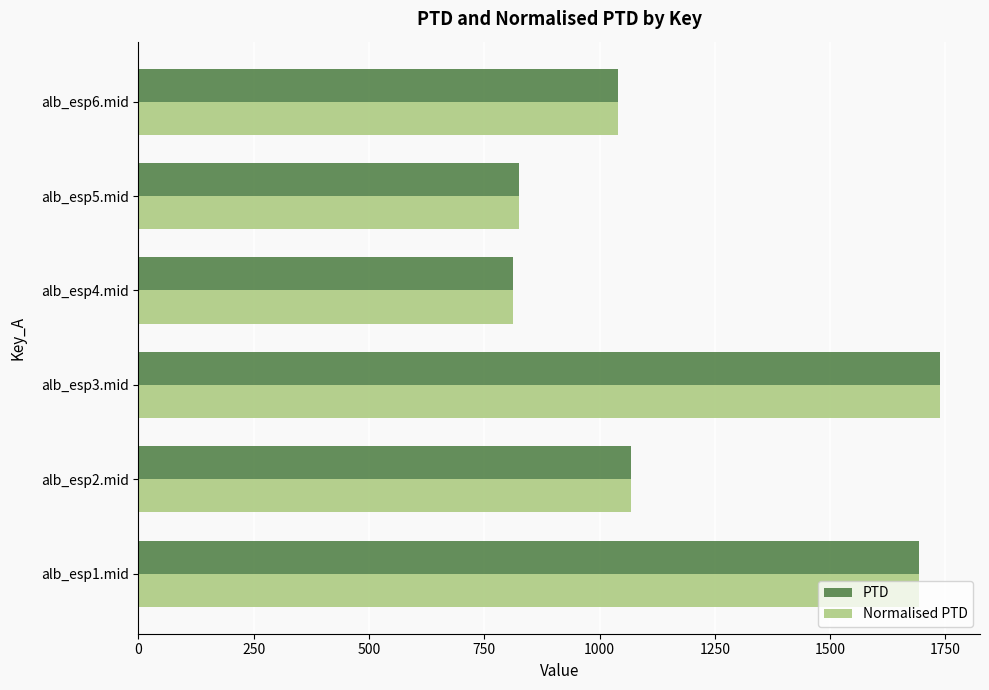

What is the maximum value for Normalised PTD?

1738.0